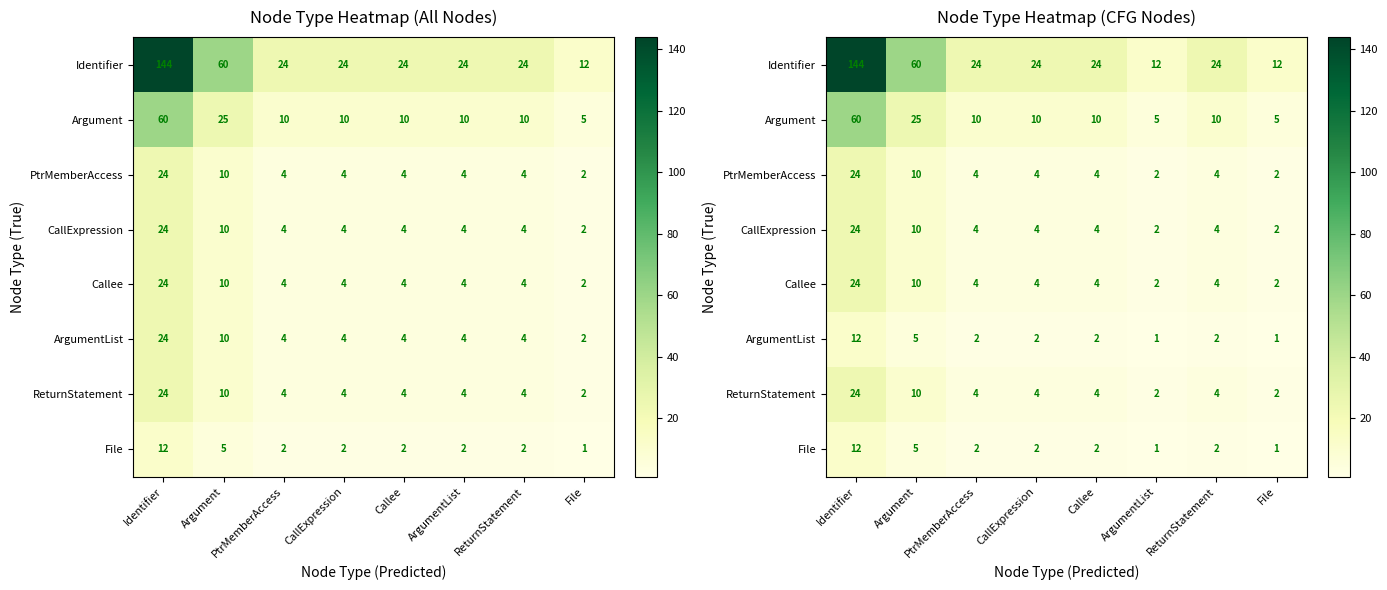

What is the difference between the CallExpression values at Identifier and PtrMemberAccess?

20